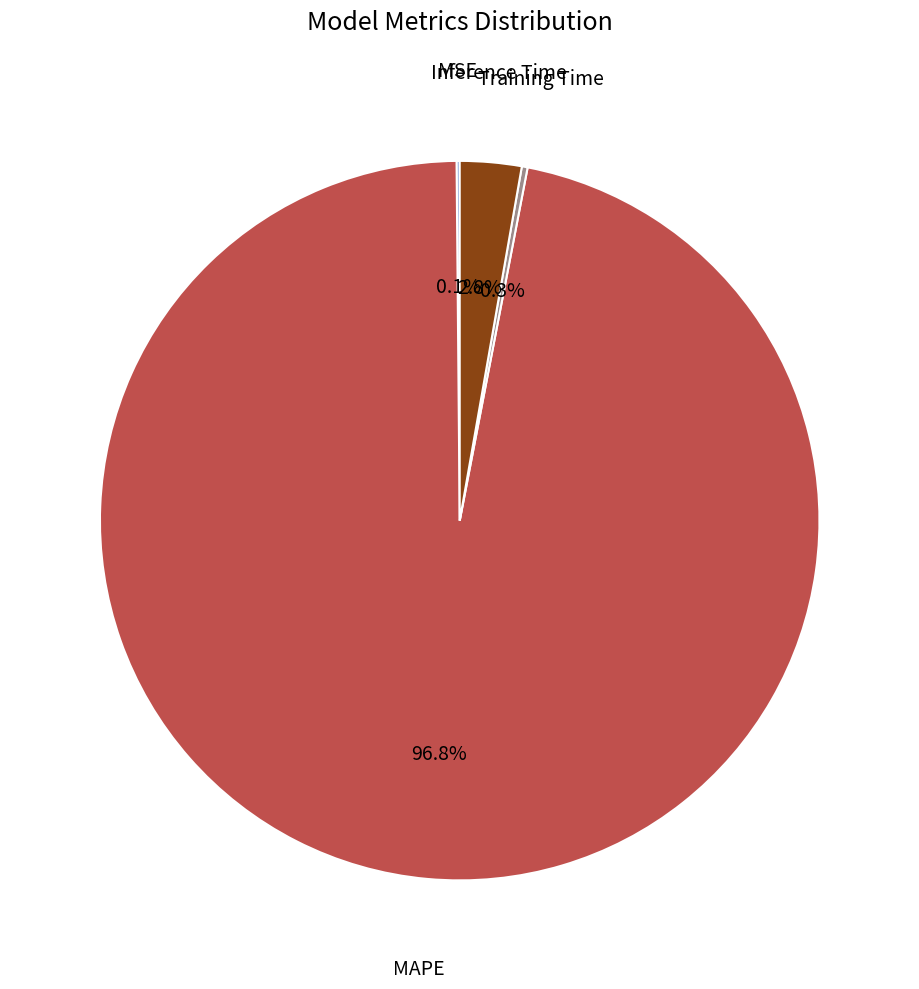

What is the largest slice in the pie chart?

MAPE